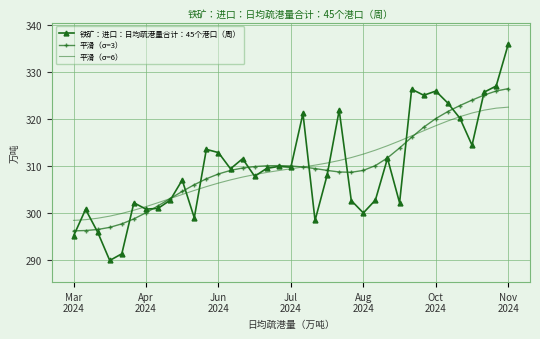

Which series has the widest spread of values?

铁矿：进口：日均疏港量合计：45个港口（周）